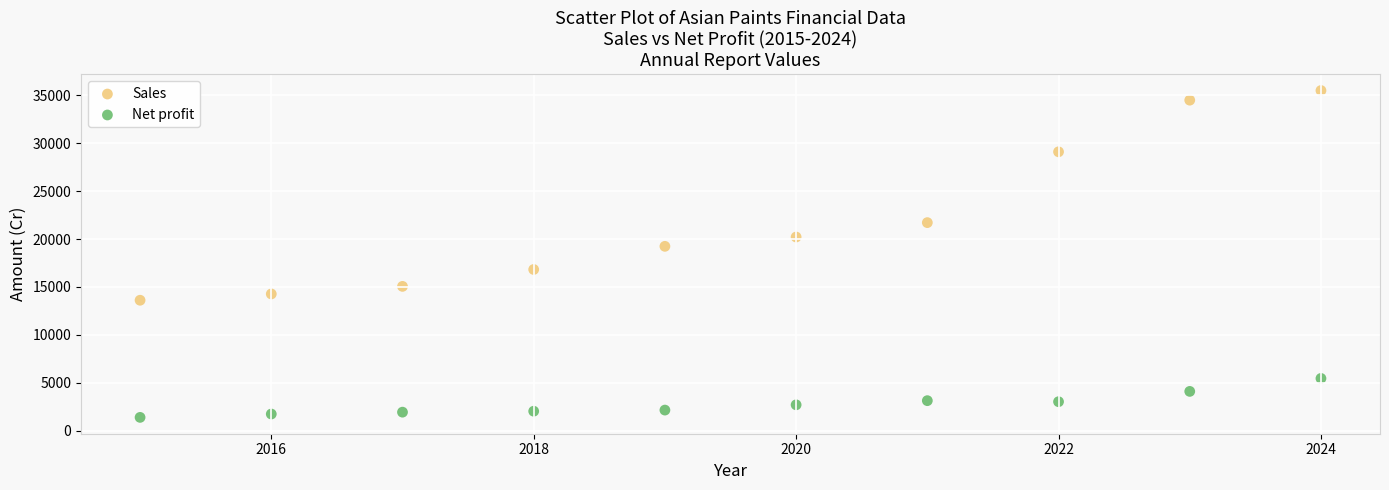

Which series contains the highest Y value?

Sales